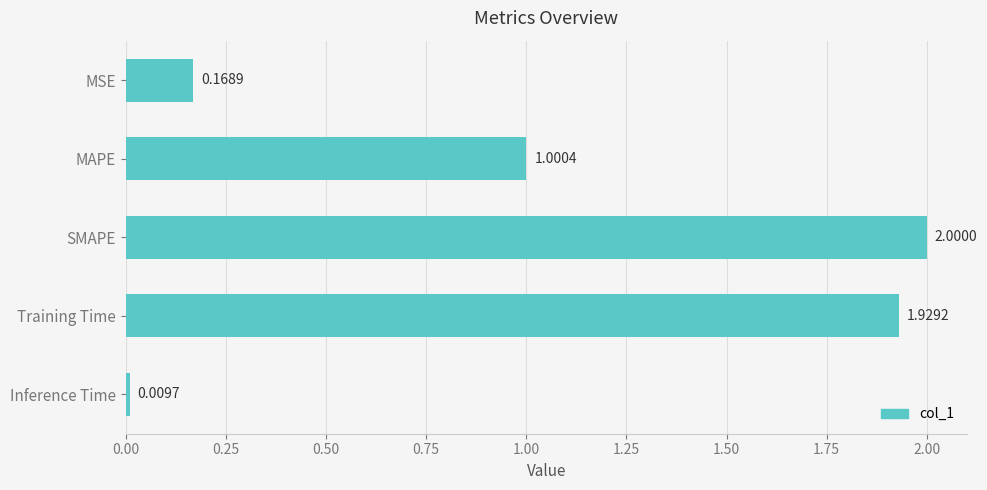

List the labels in order of value, largest first.

SMAPE, Training Time, MAPE, MSE, Inference Time